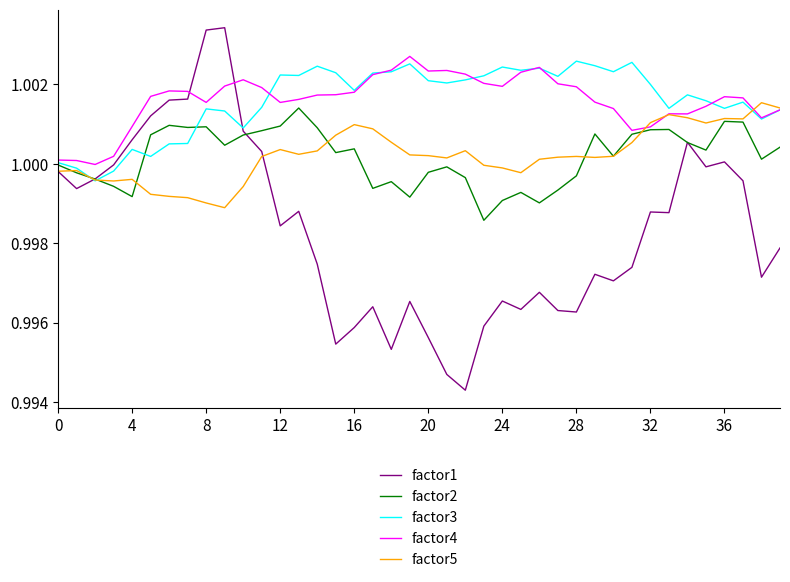

True or false: factor4 has more than 0 interior local peaks.

True